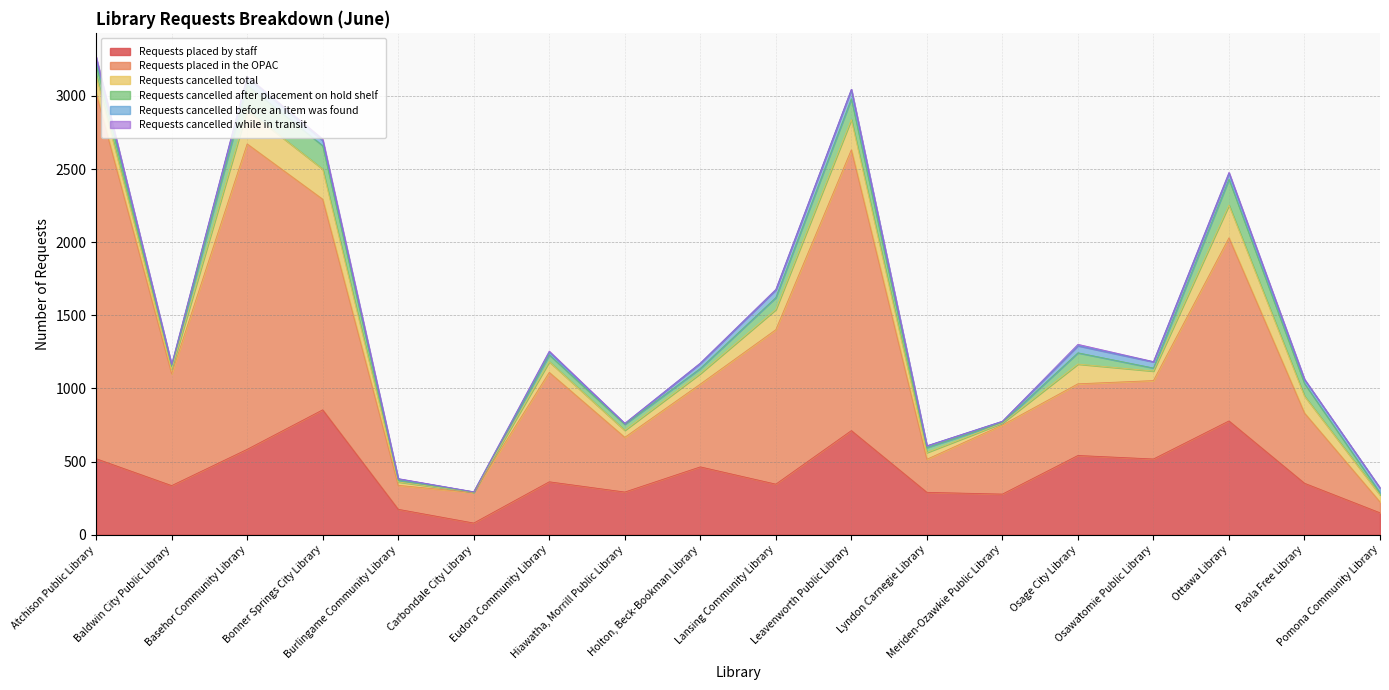

What are all the series names shown in the legend?

Requests placed by staff, Requests placed in the OPAC, Requests cancelled total, Requests cancelled after placement on hold shelf, Requests cancelled before an item was found, Requests cancelled while in transit